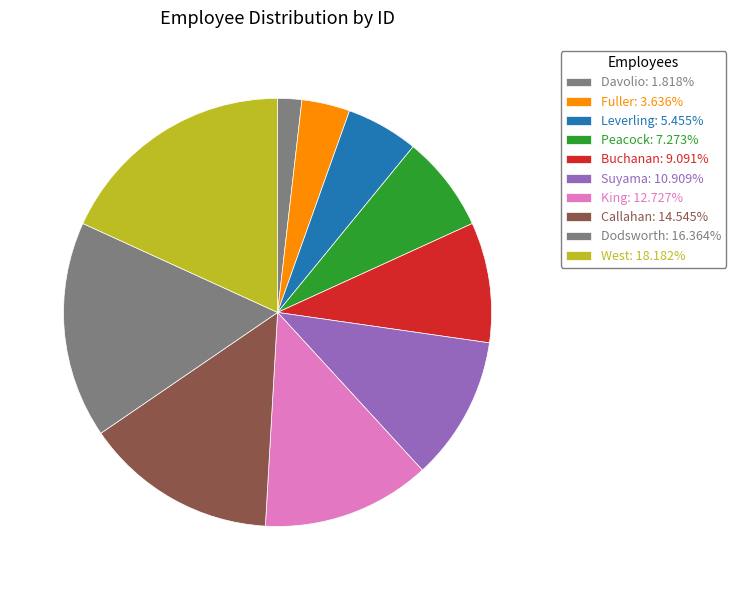

Count the number of slices in the pie.

10